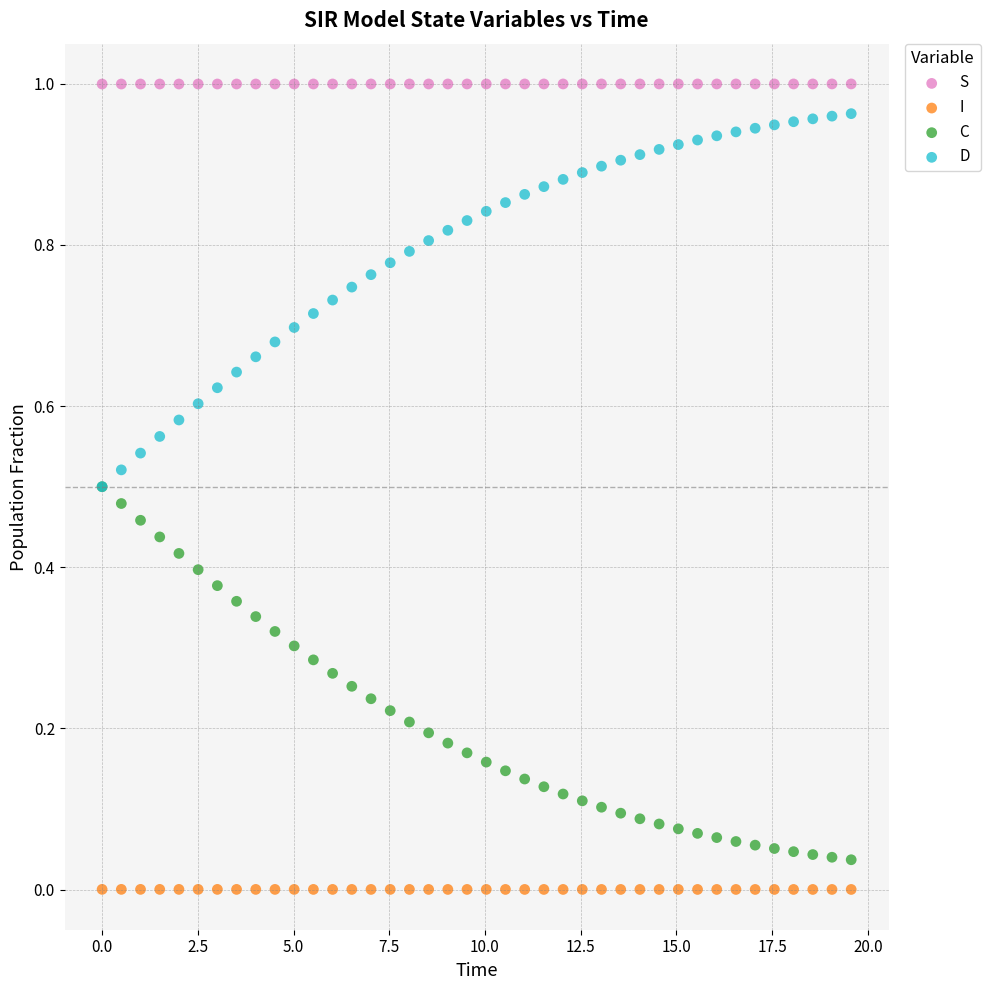

Which series contains the lowest Y value?

I